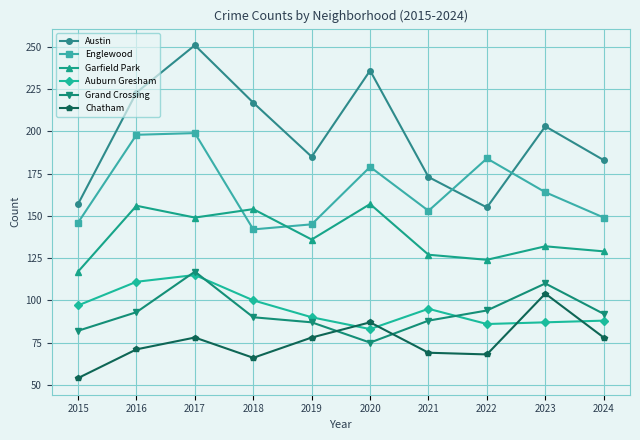

What is the maximum value shown in the chart?

251